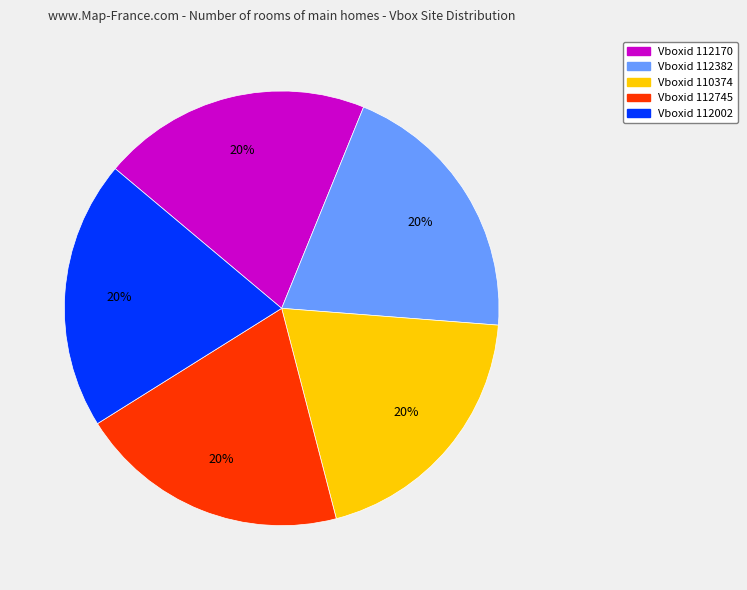

Does Vboxid 112002 represent more than half of the total?

No